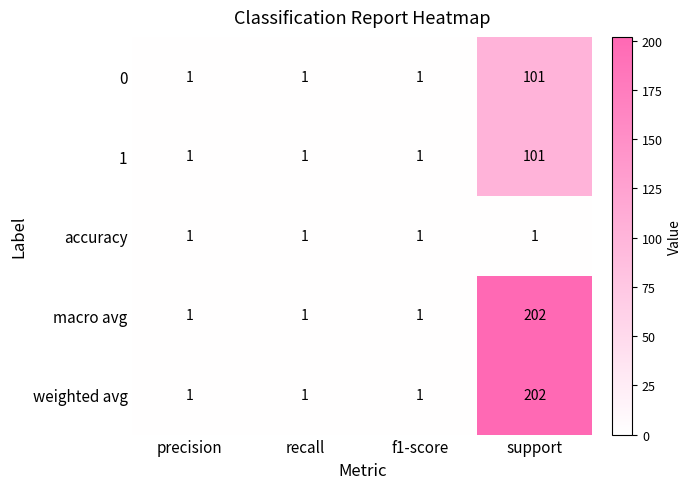

Count the 0 values in the range 1 to 101.

4